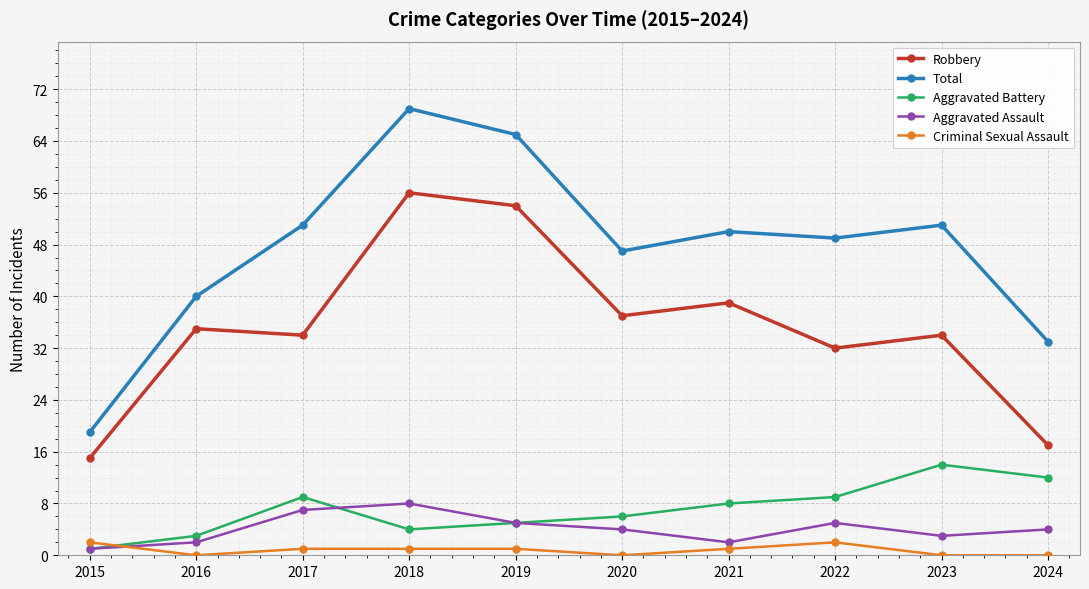

How many lines are shown in the chart?

5